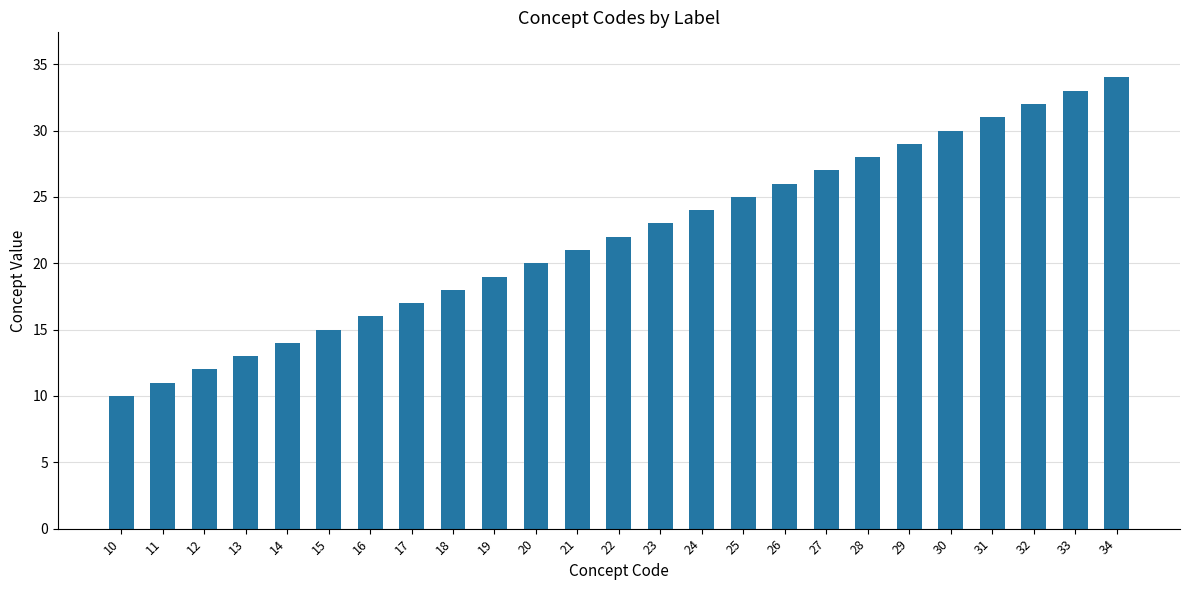

What is the change in value from 15 to 34?

+19